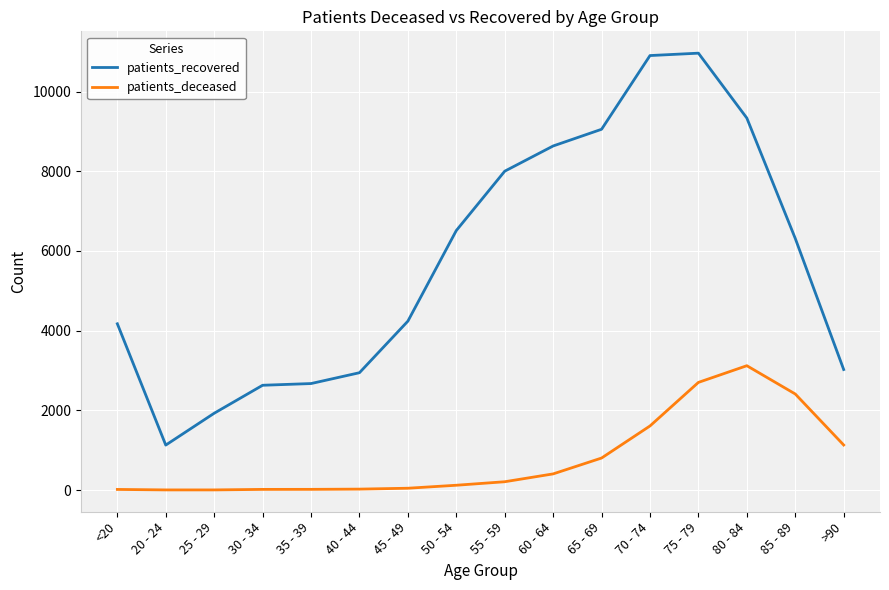

True or false: patients_recovered has more than 2 points higher than both neighbors.

False